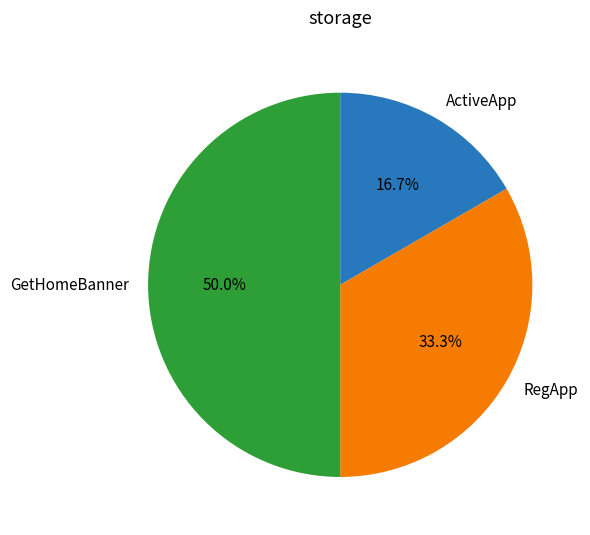

How many segments does this pie chart have?

3